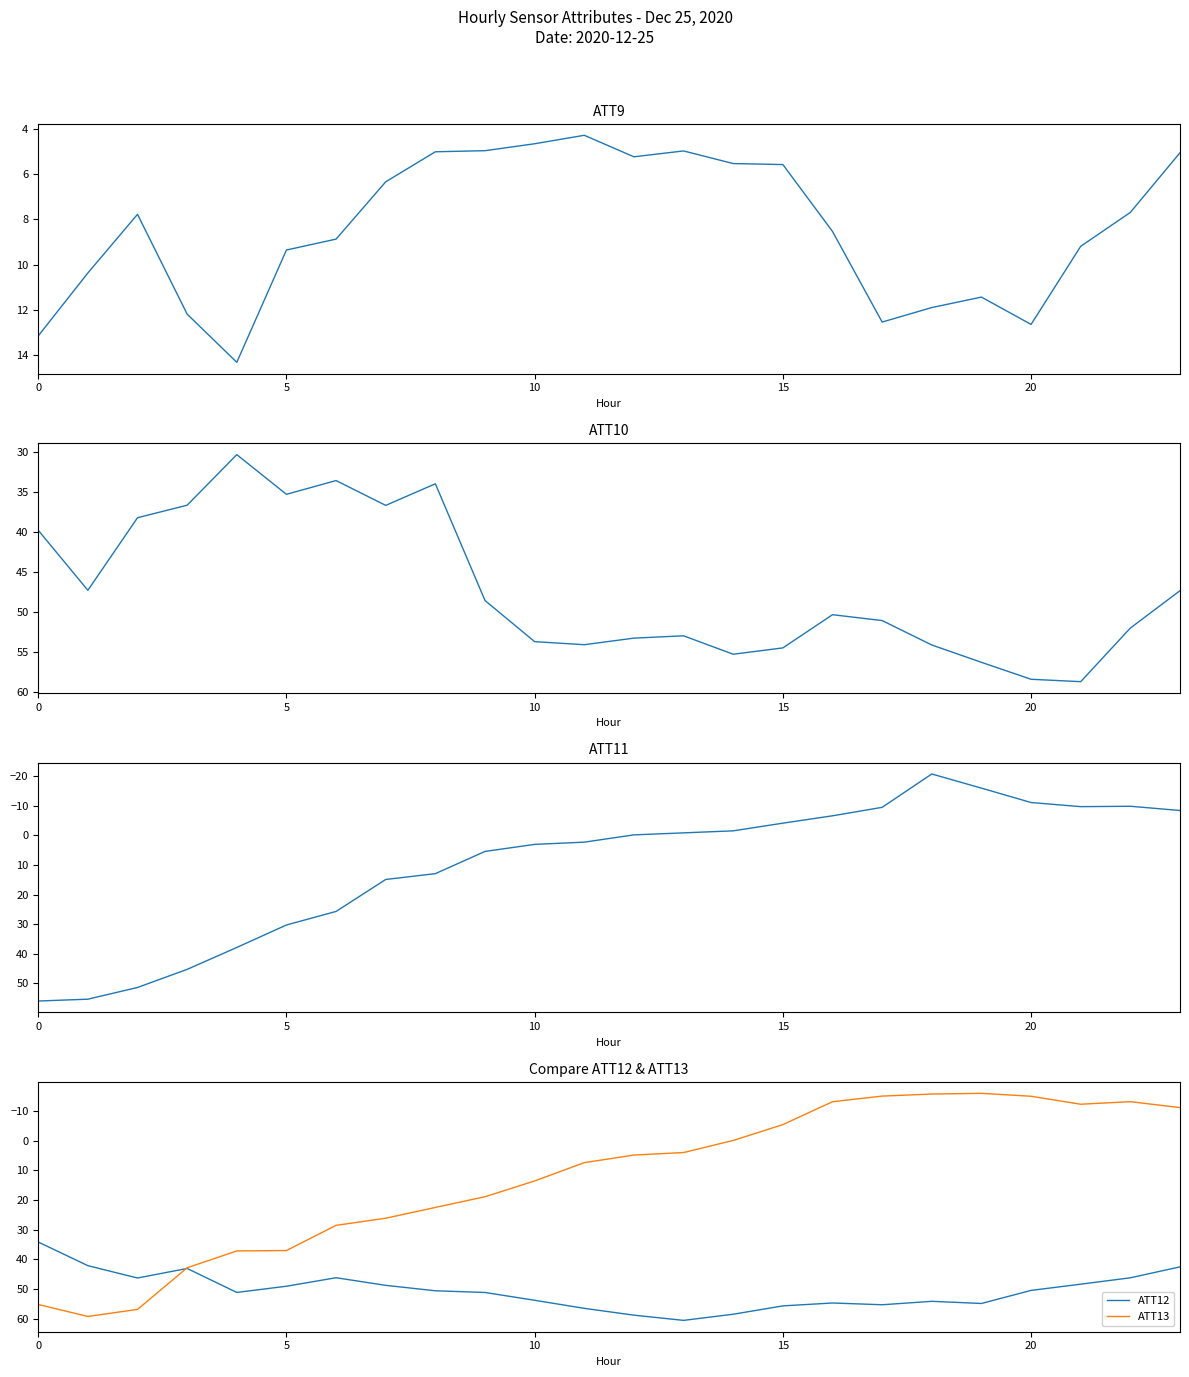

Read the ATT13 value at 7.

26.1